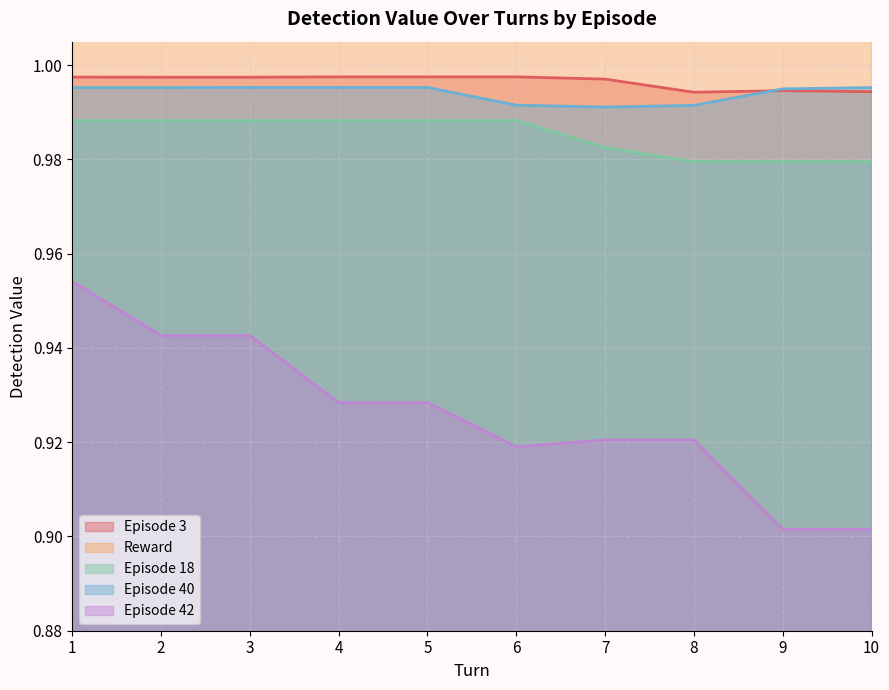

At which label is episode3 closest to 0?

8